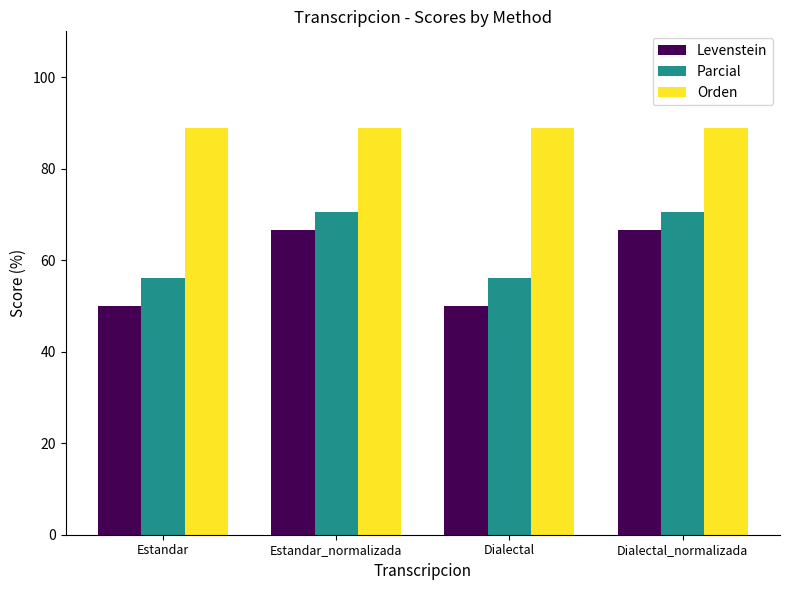

What is the spread (max minus min) of values at Estandar_normalizada?

22.2